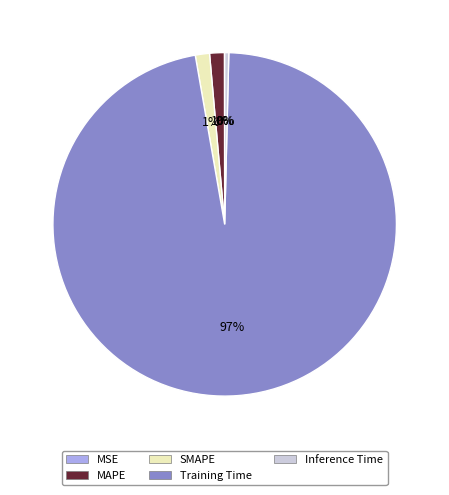

Is there a majority slice in this chart?

Yes